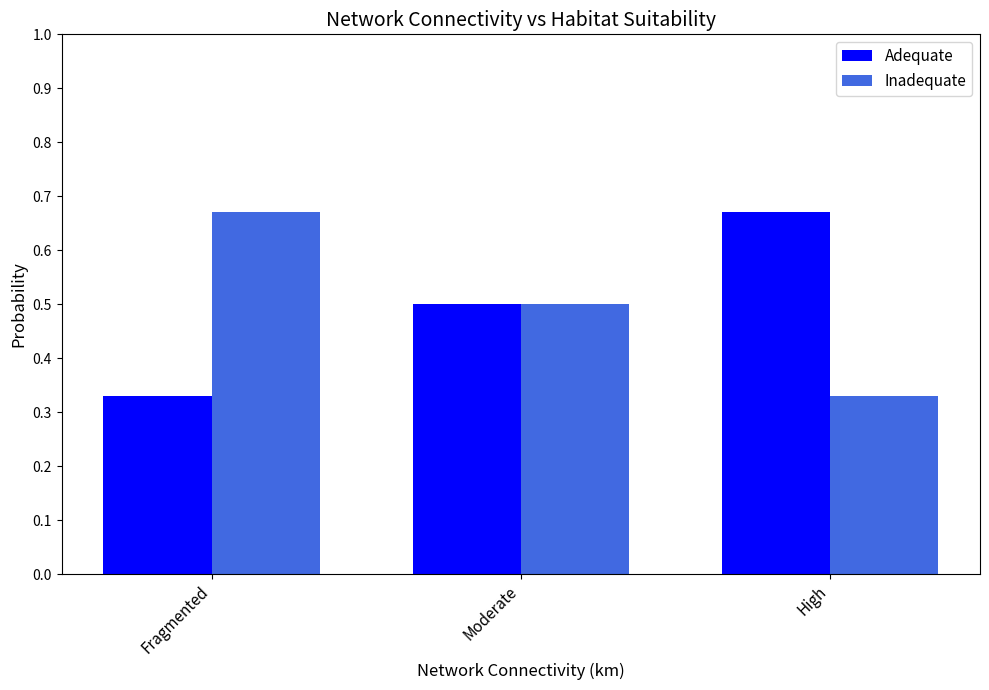

What is the label of the 1st bar from the left?

Fragmented